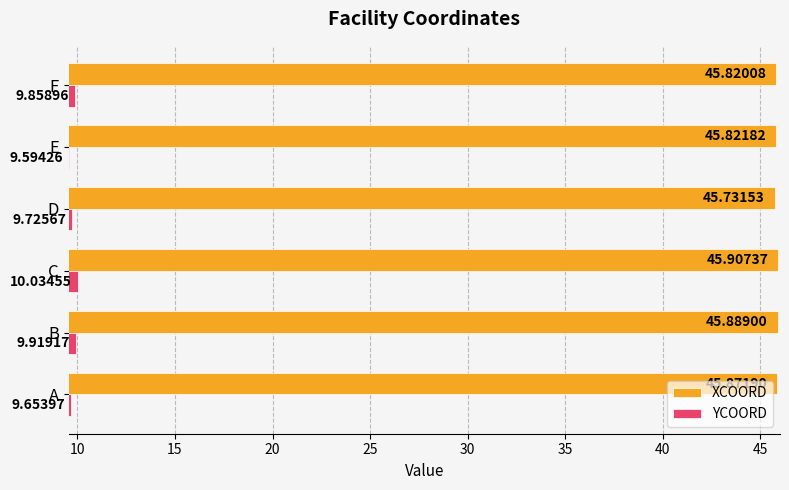

At how many categories does at least one series exceed 18?

6